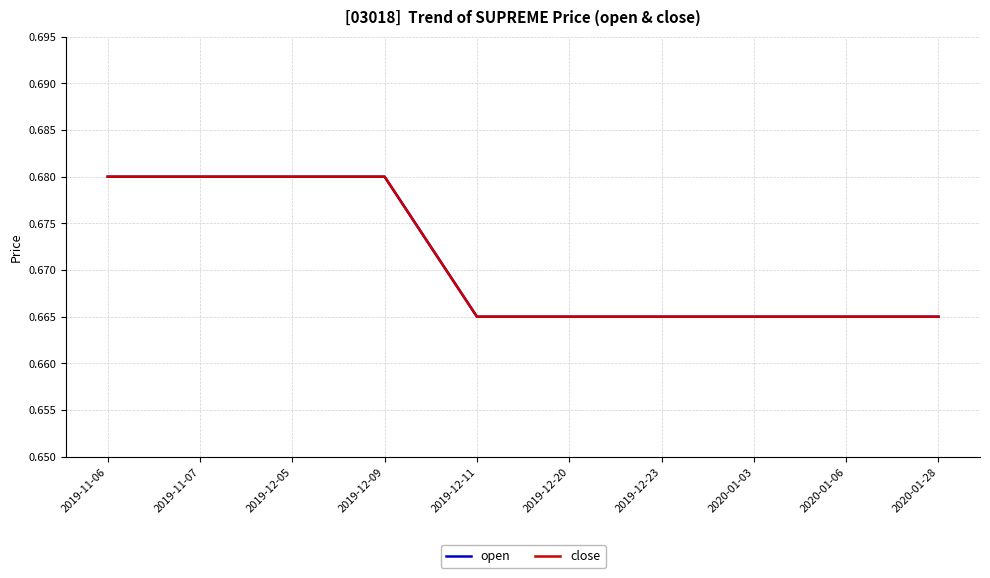

What is the approximate value of open at 2019-12-11?

0.7